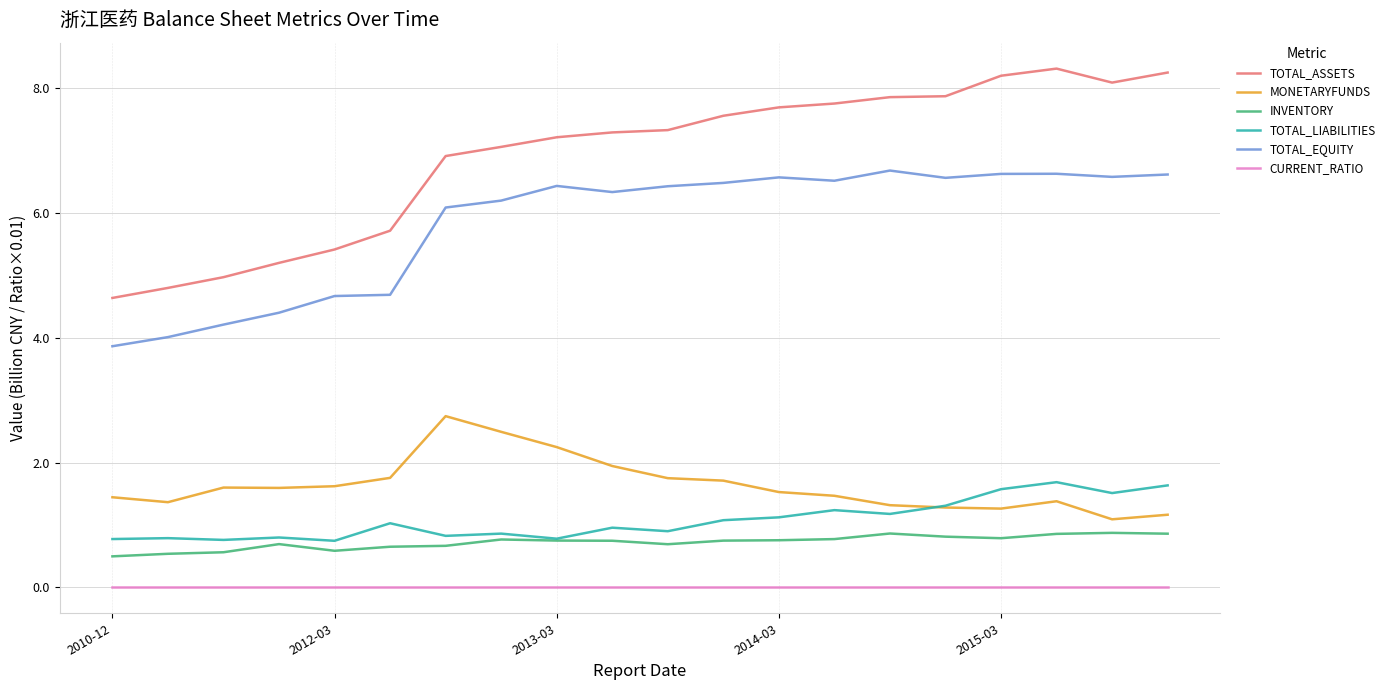

Which series has the largest range (max minus min)?

TOTAL_ASSETS